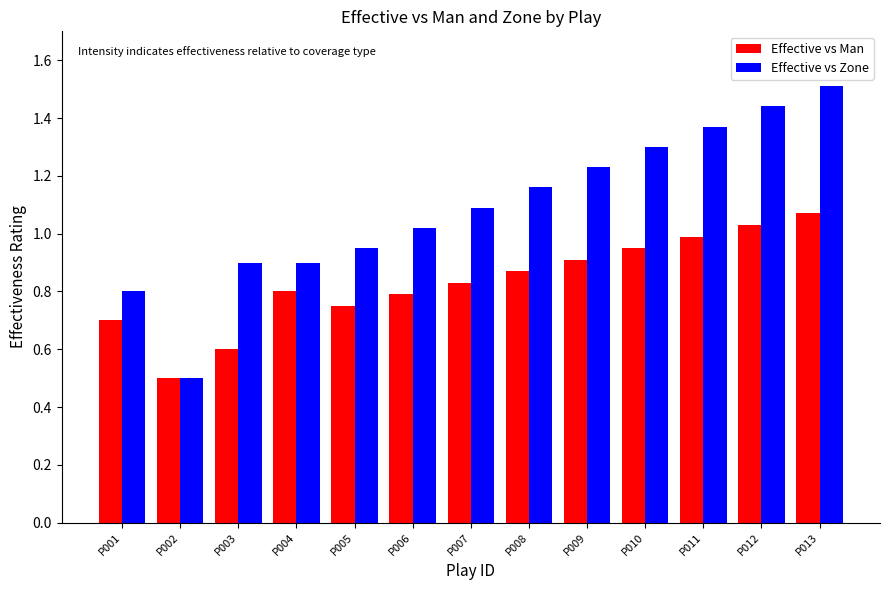

Rank the series by their average value, from highest to lowest.

Effective vs Zone, Effective vs Man